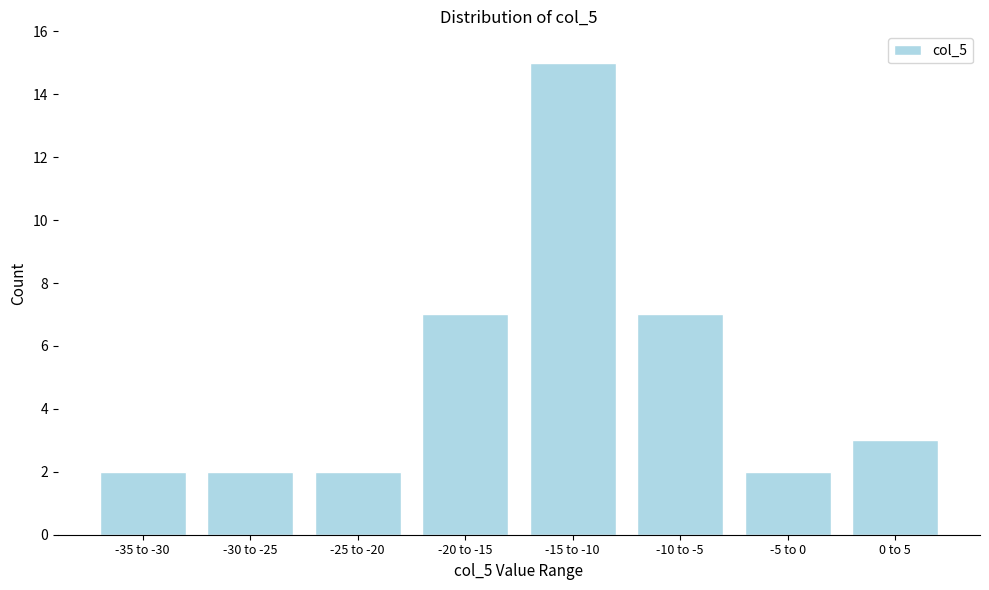

Reading left to right, list all the values displayed in this chart.

-35 to -30=2	-30 to -25=2	-25 to -20=2	-20 to -15=7	-15 to -10=15	-10 to -5=7	-5 to 0=2	0 to 5=3